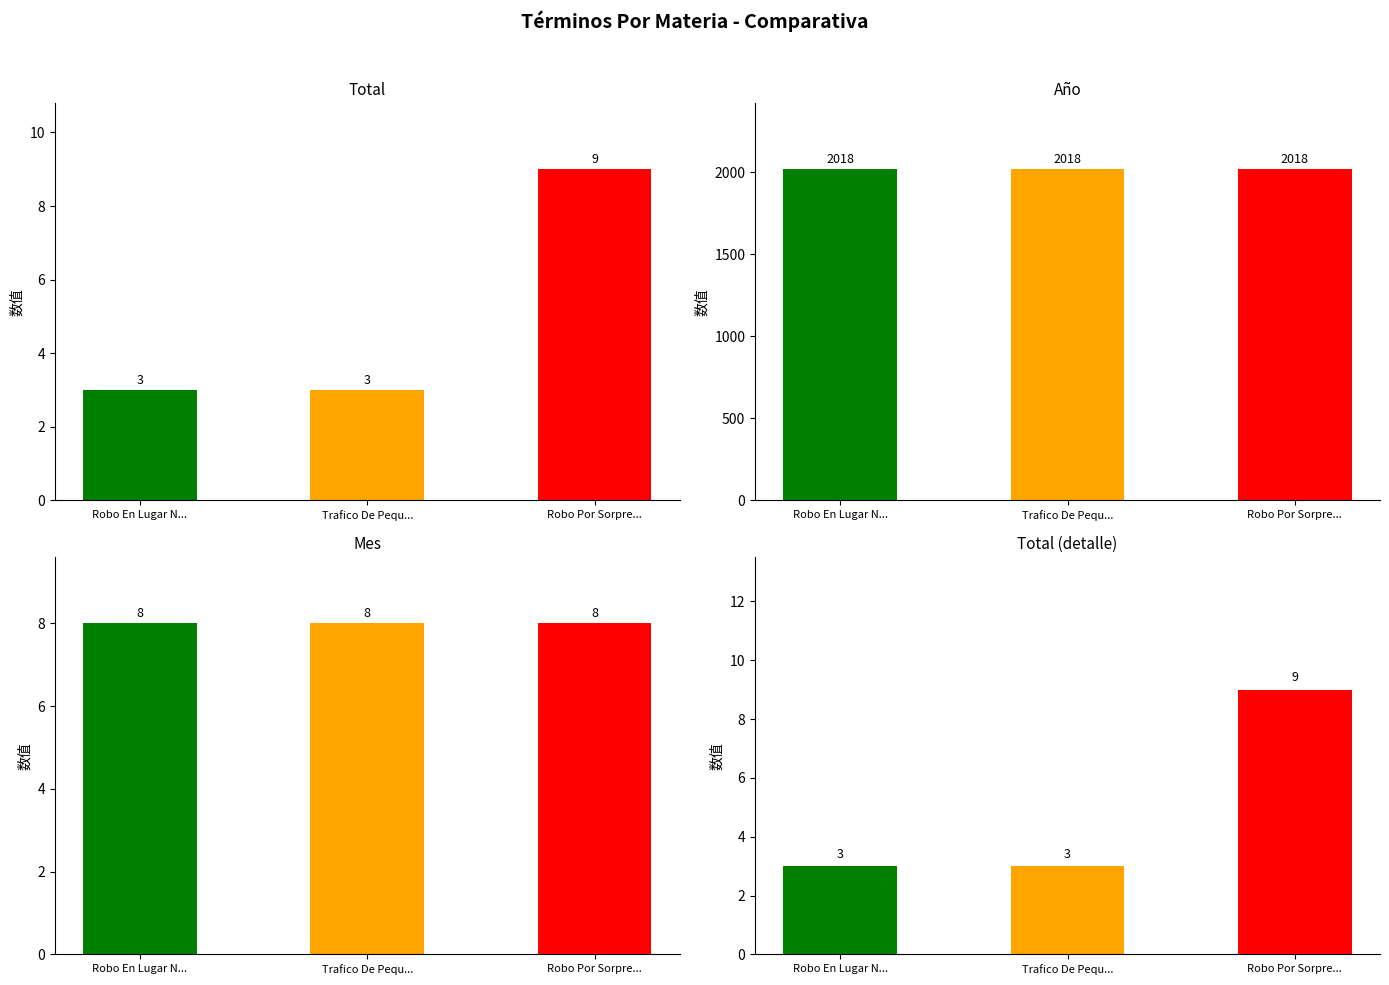

What is the value of the Total (bis) bar at the 3rd from the left?

9